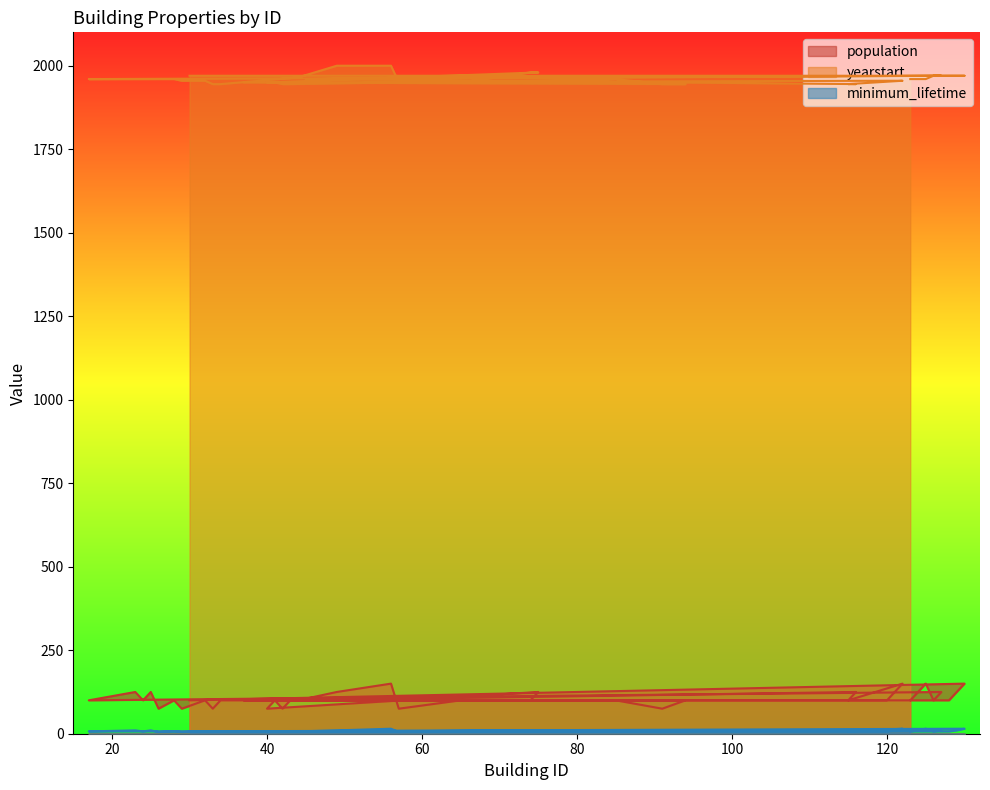

Reading right to left, list all the values displayed in this chart.

population: 100	150	125	100	100	125	100	150	125	100	100	100	75	100	100	75	100	75	125	100	100	75	150	125	100	100	75	100	75	100	75	125	100	125	100	125	100	150	125	100
yearstart: 1970	1970	1970	1970	1960	1945	1945	1955	1955	1955	1950	1945	1945	1960	1945	1945	1950	1950	1980	1980	1950	1950	2000	2000	1965	1945	1945	1955	1955	1960	1960	1960	1960	1960	1960	1970	1970	1960	1960	1960
minimum_lifetime: 7	15	10	7	7	10	7	15	10	7	7	7	5	7	7	5	7	5	10	7	7	5	15	10	7	7	5	7	5	7	5	10	7	10	7	10	7	15	10	7